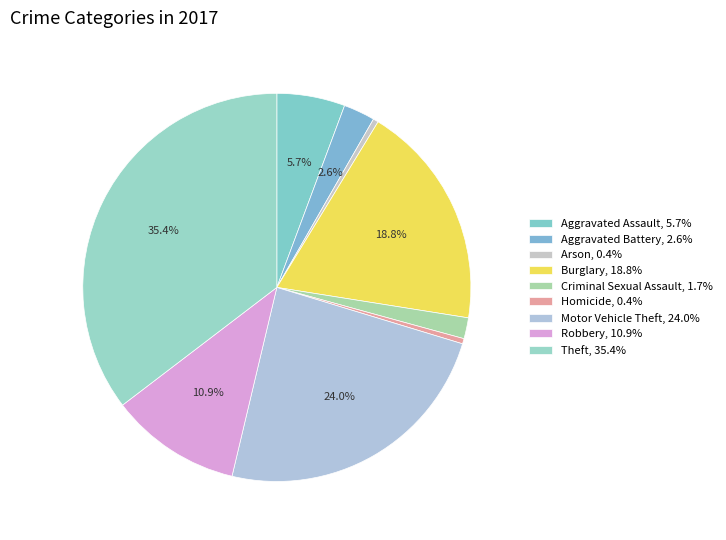

Count the number of slices in the pie.

9